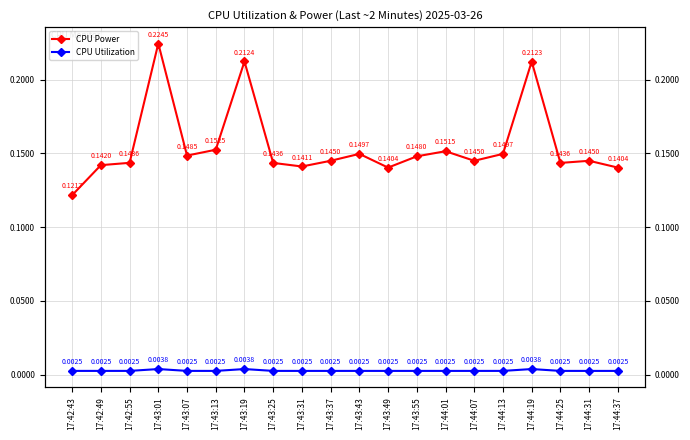

The CPU Power series shows 0.0 at 17:43:37. True or false?

False